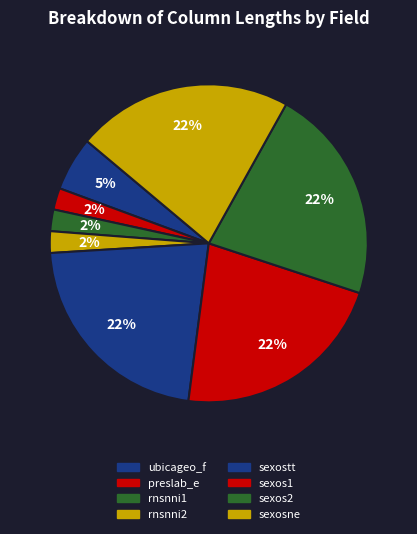

True or false: preslab_e accounts for 2% of the total.

True